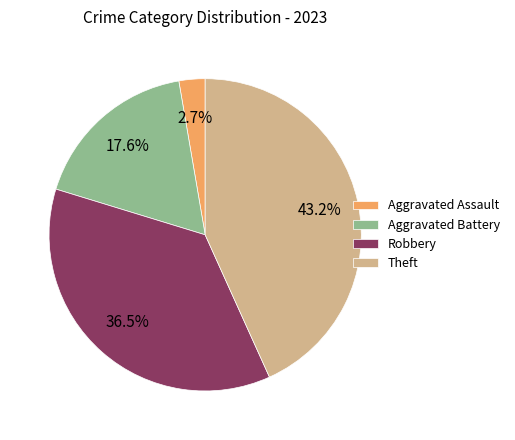

True or false: Aggravated Assault accounts for 3% of the total.

True